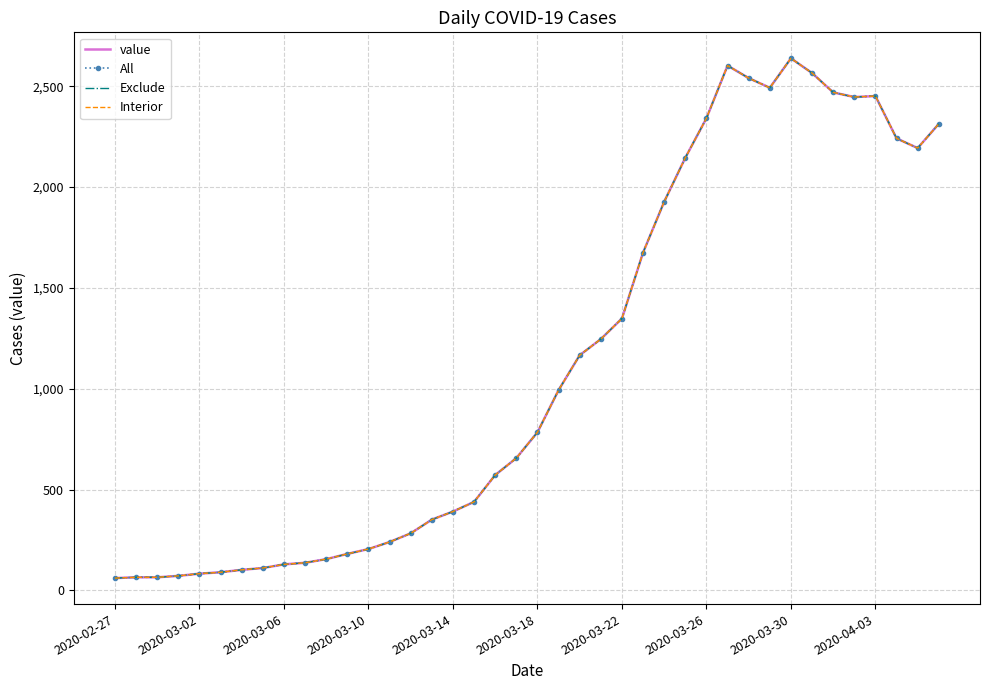

How many values in the value series are below 784?

20